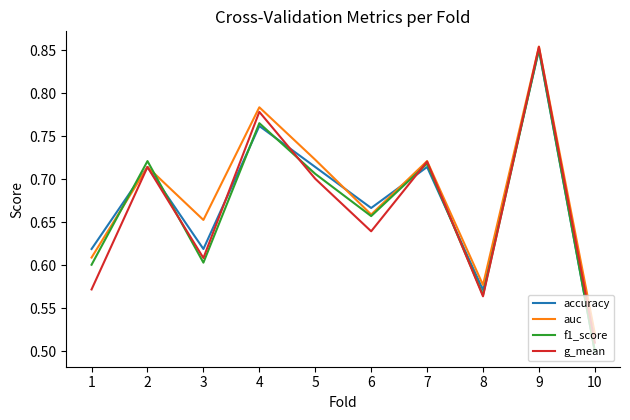

Where is g_mean nearest to the value 0?

10